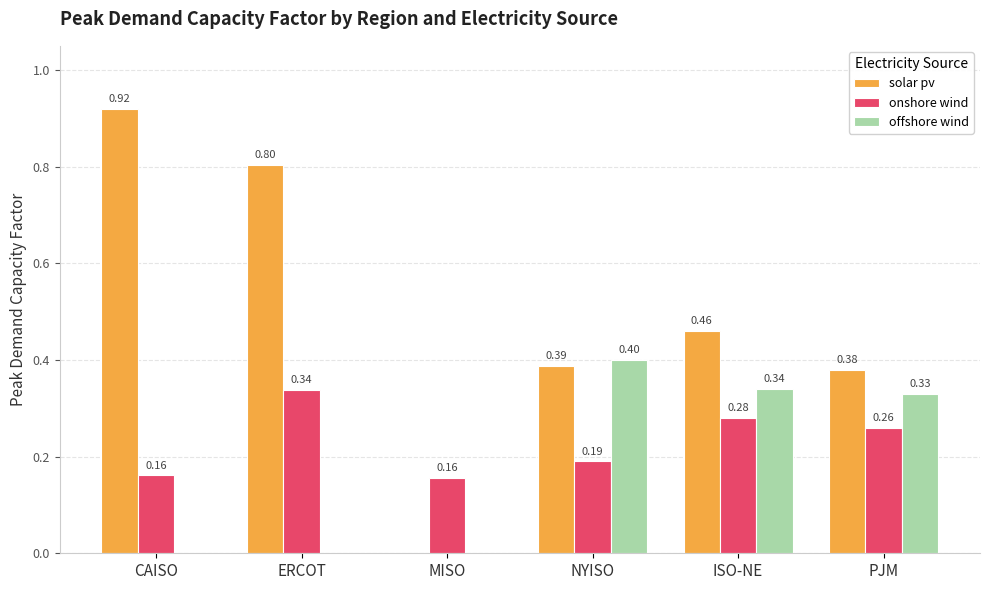

Which series changed the most between ERCOT and PJM?

solar pv